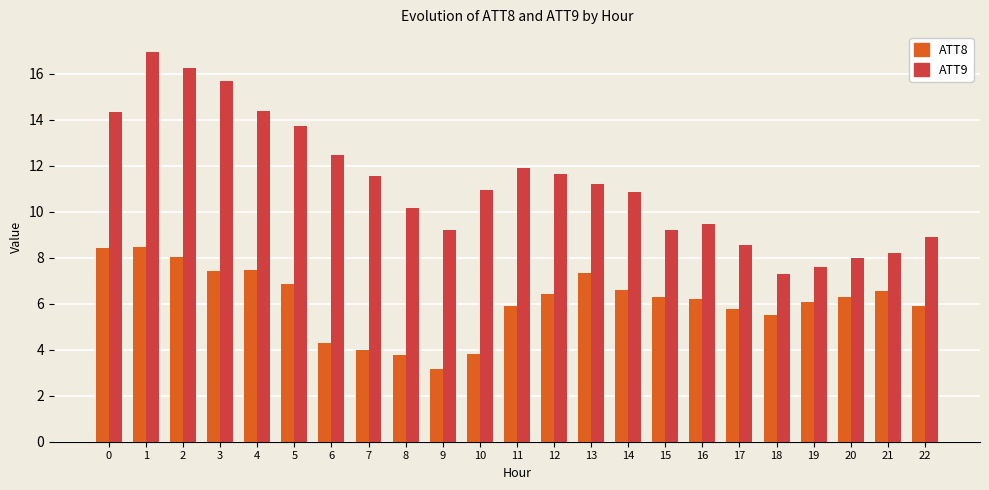

At 1, list the series in order from largest to smallest.

ATT9, ATT8